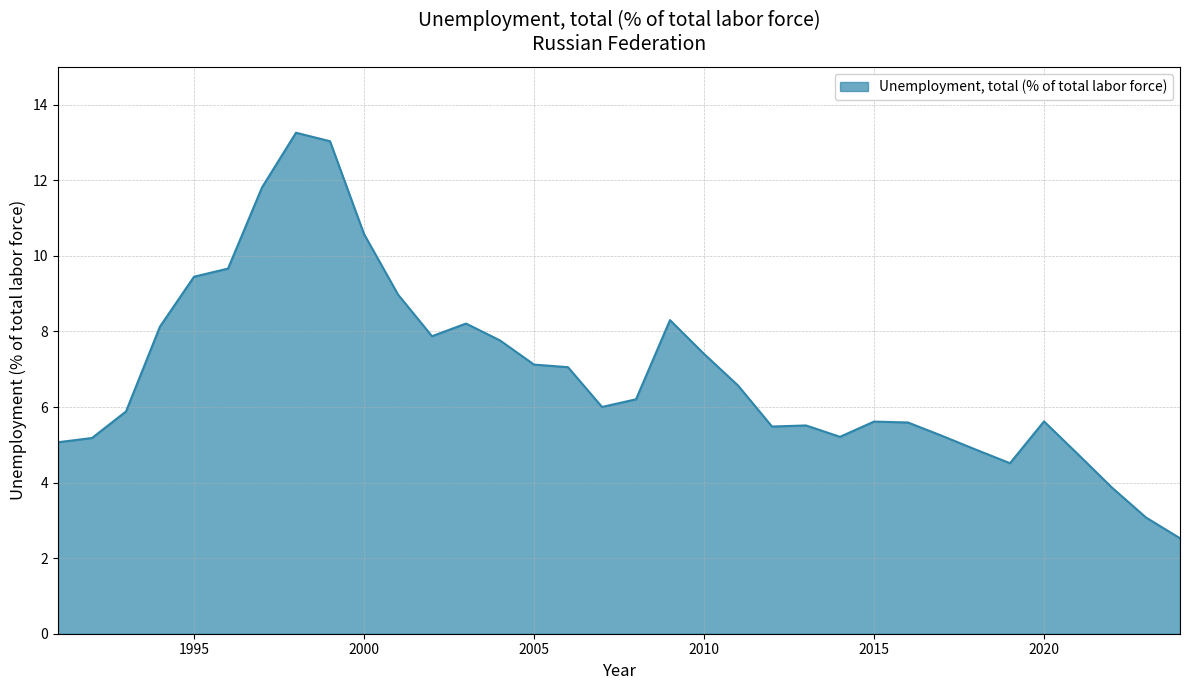

Does the chart display data point markers on the line(s)?

No